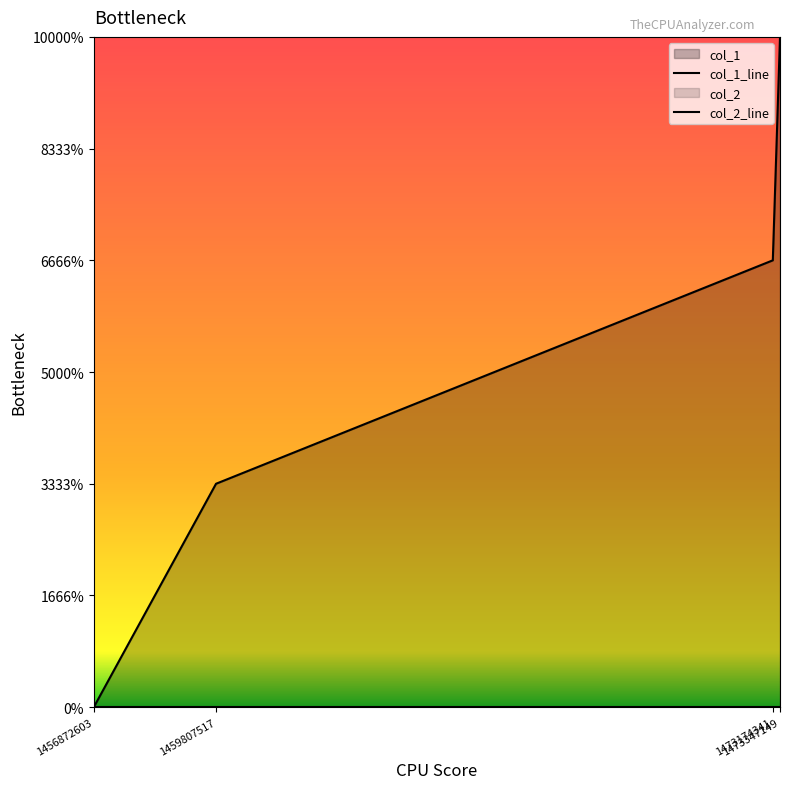

List the labels in order of value, smallest first.

1456872603, 1459807517, 1473174341, 1473347149